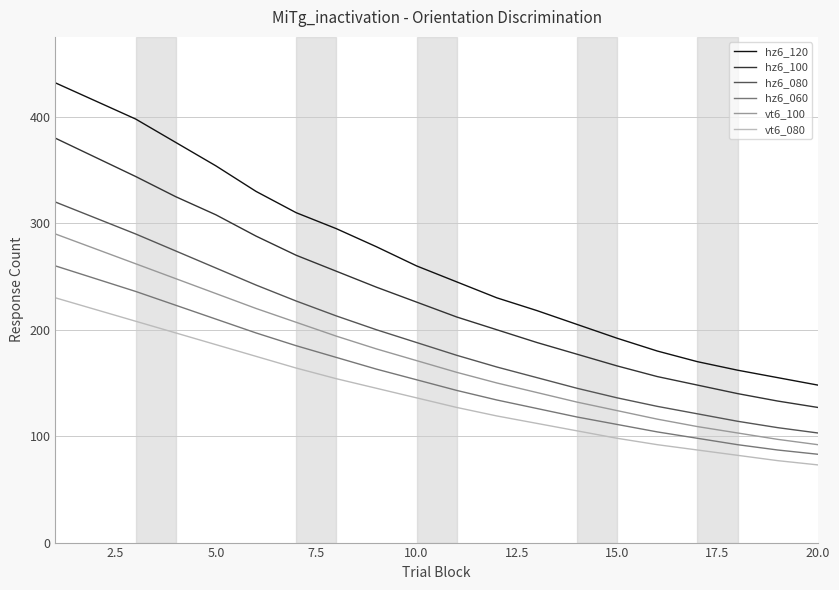

What is the average value of the vt6_080 series?

139